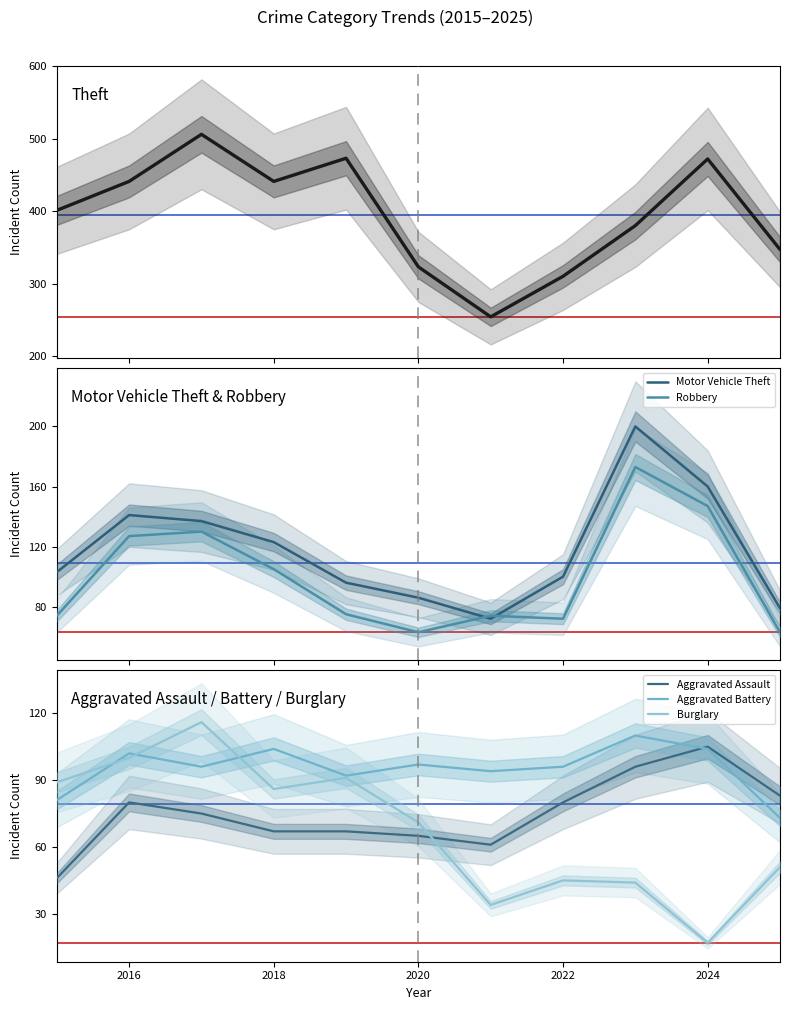

True or false: Theft and Aggravated Battery cross at least once.

False